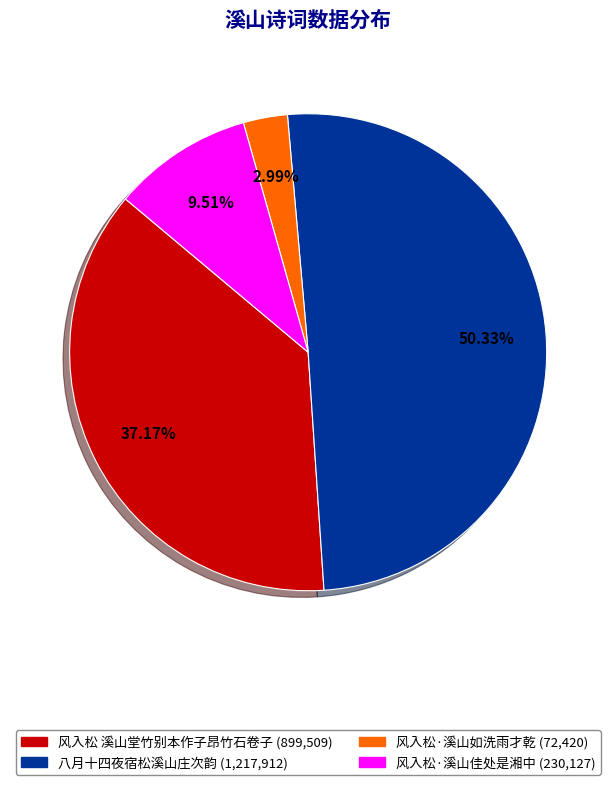

Which slice is the smallest?

风入松·溪山如洗雨才乾